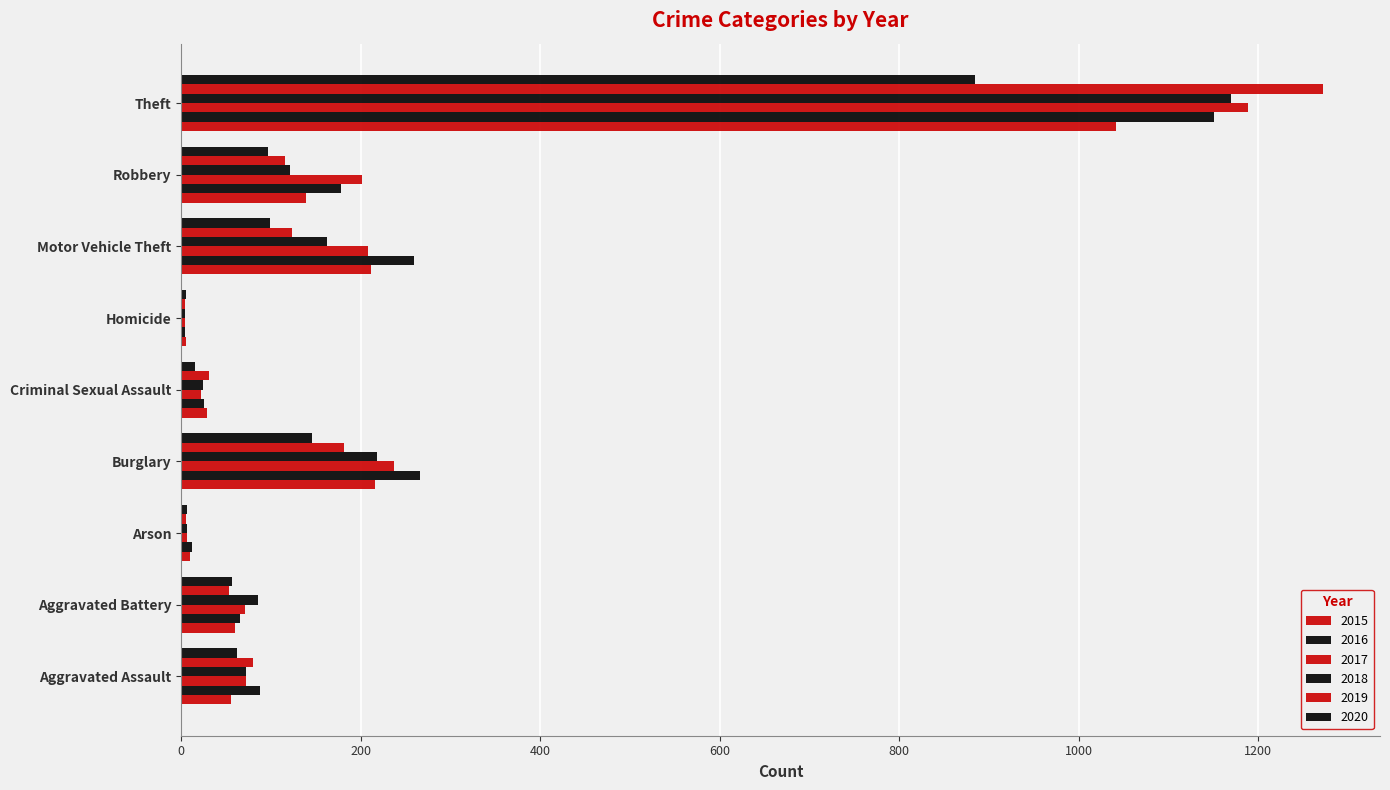

What is the greatest value displayed?

1272